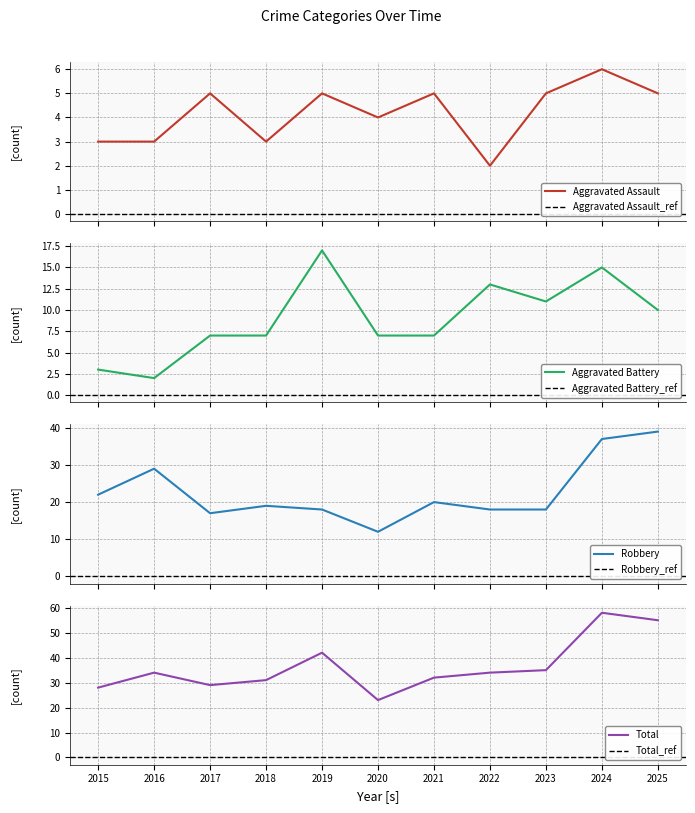

How many lines are shown in the chart?

4